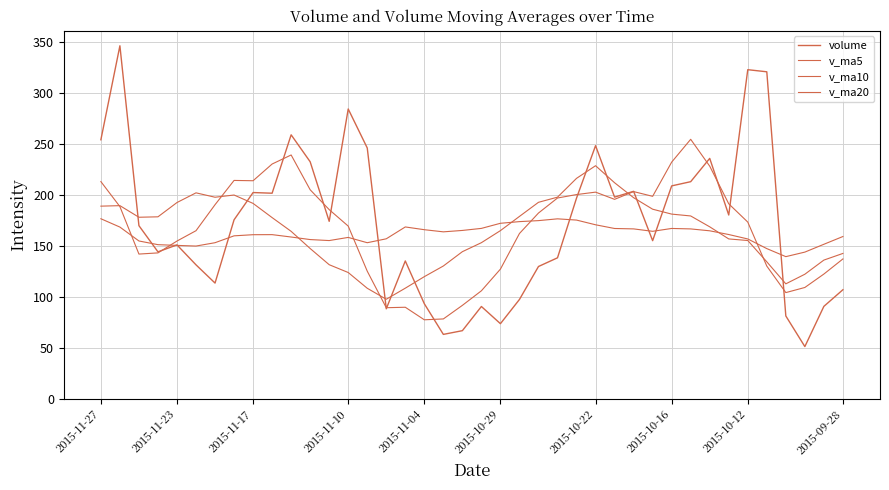

How many lines are shown in the chart?

4